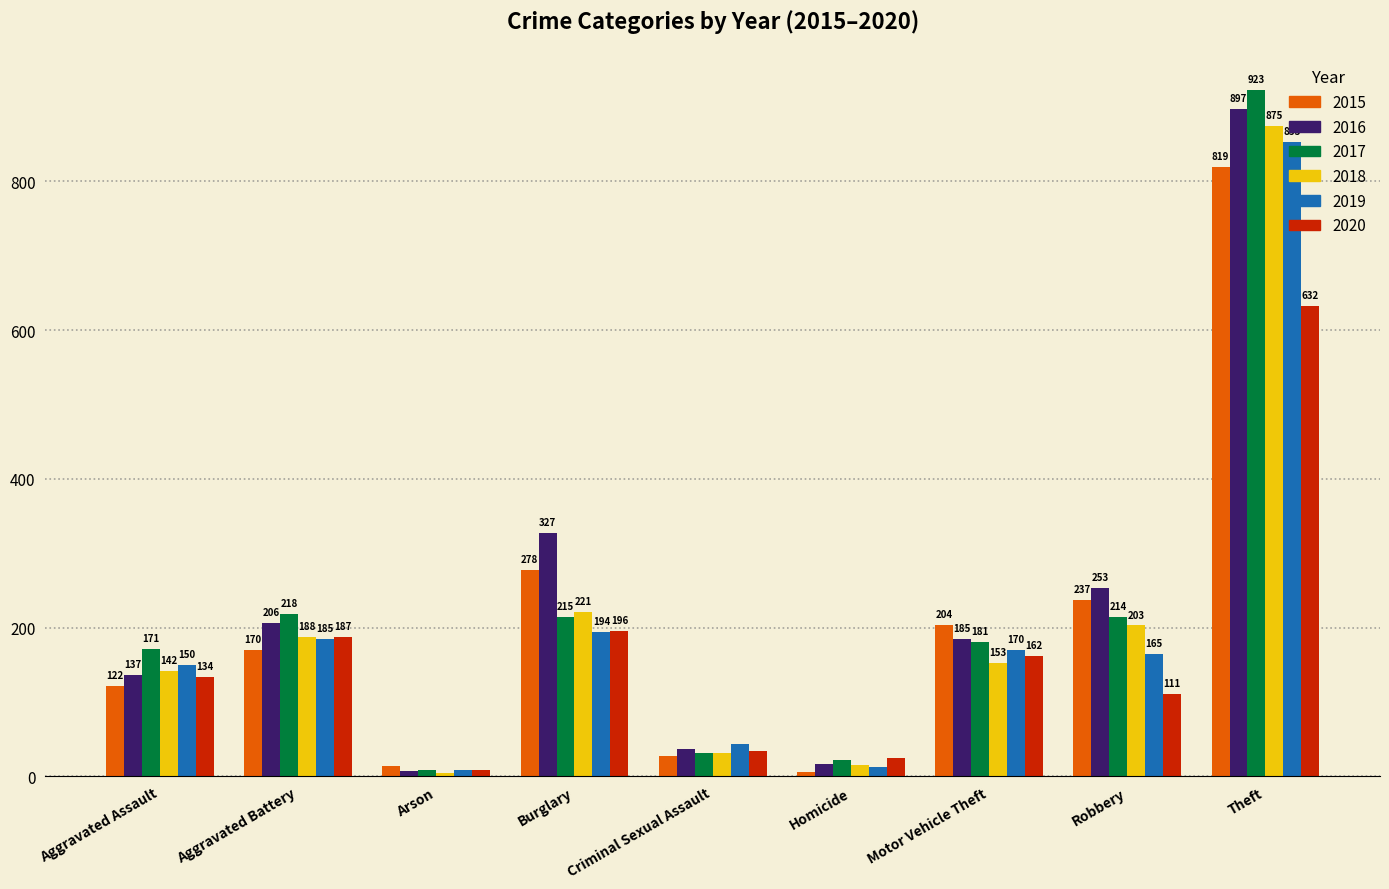

Is the value of 2016 at Criminal Sexual Assault greater than the value of 2017 at Aggravated Battery?

No